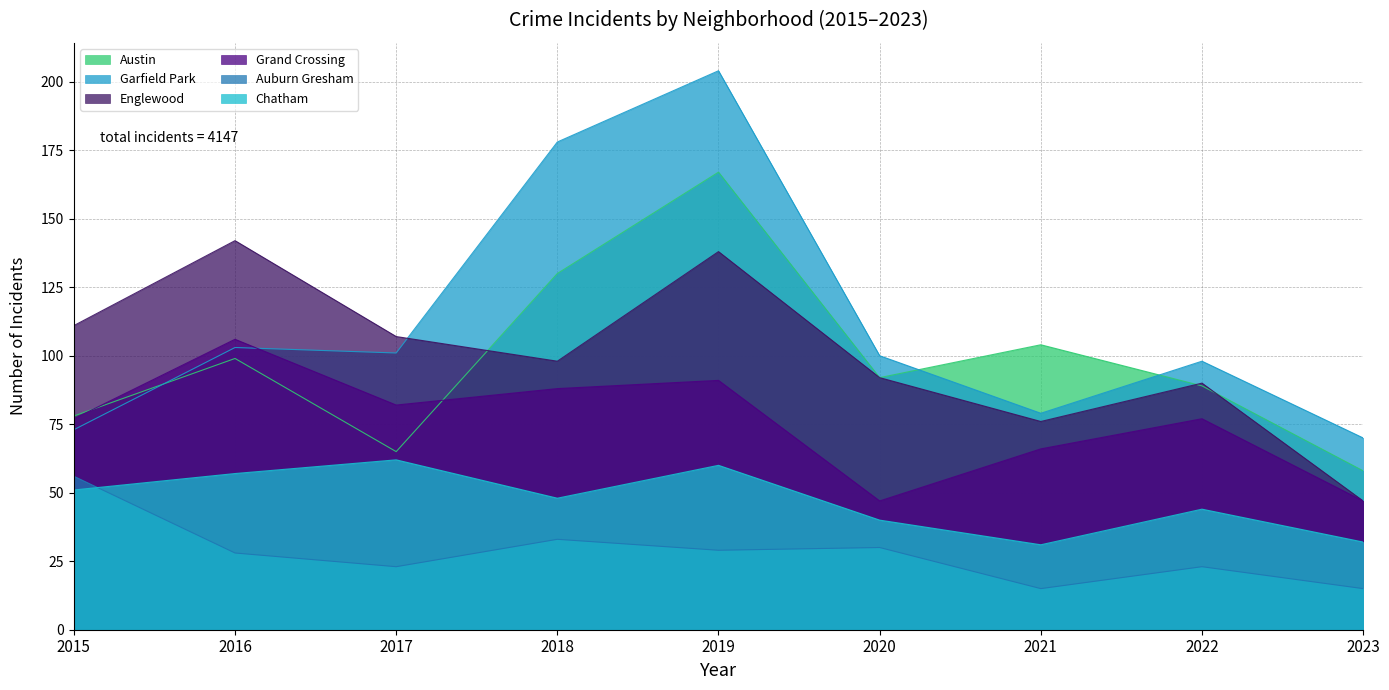

Which label corresponds to the smallest value in the chart?

2021